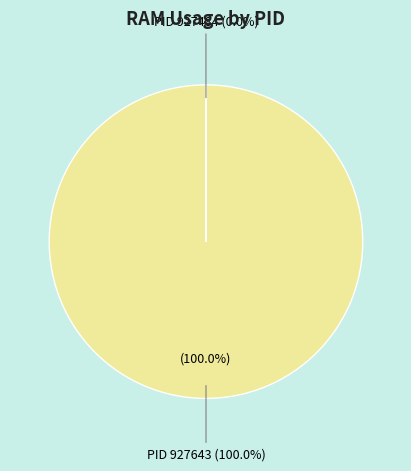

What percentage is NOT represented by 927484?

100.0%